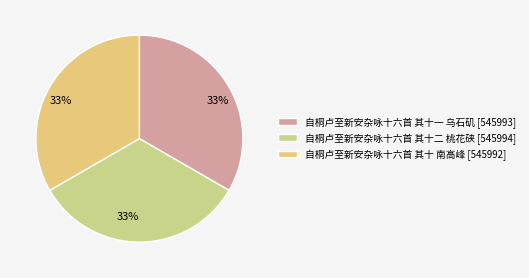

What percentage is the 自桐卢至新安杂咏十六首 其十一 乌石矶 slice, to the nearest percent?

33%